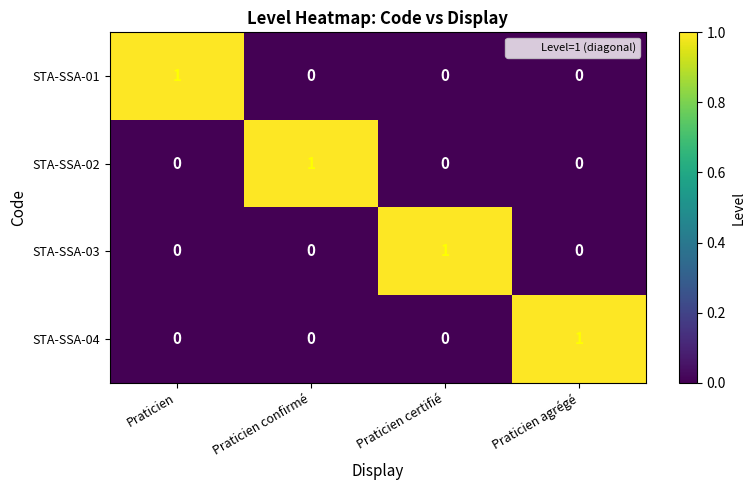

At how many categories does at least one series exceed 0?

4